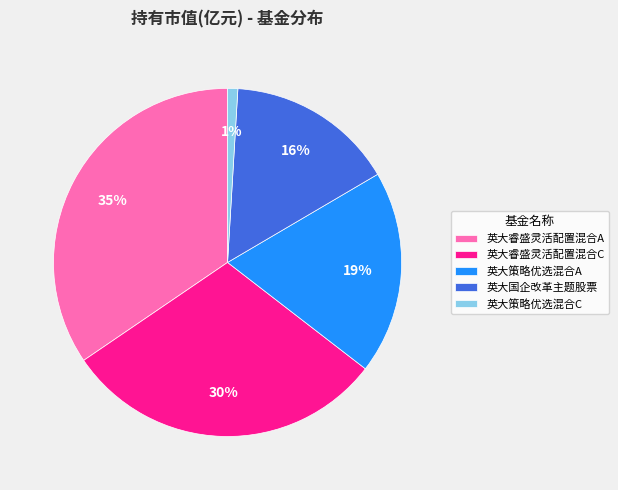

How many segments does this pie chart have?

5